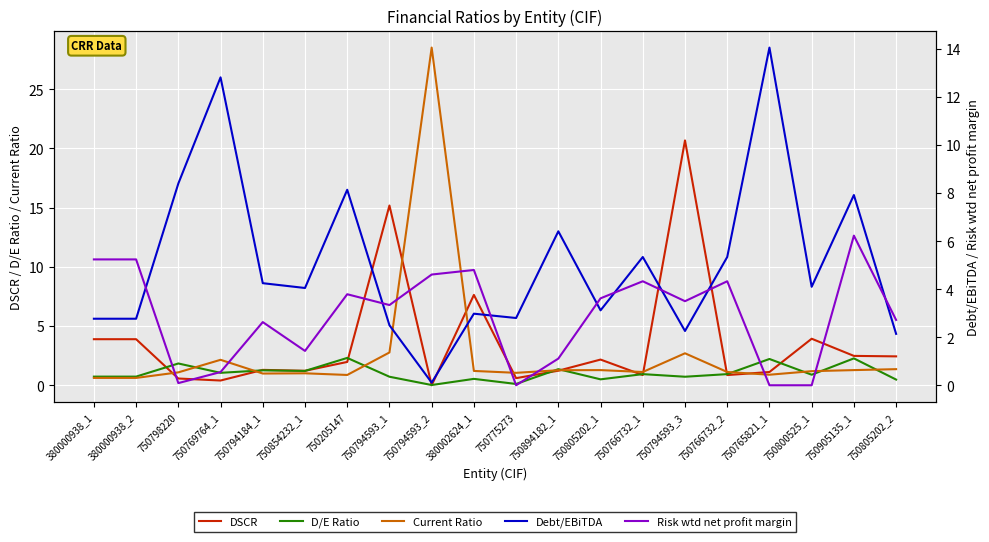

Which series has the largest total across all categories?

Debt/EBiTDA